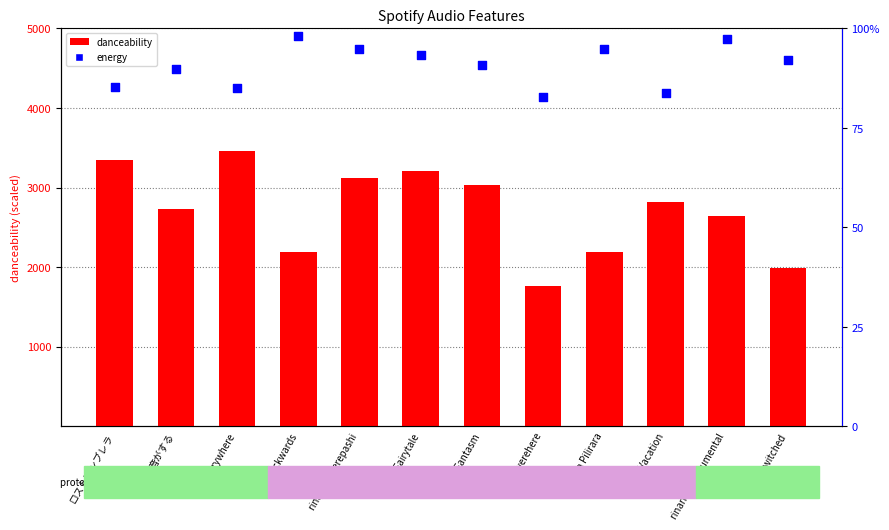

Which series contains the highest Y value?

danceability